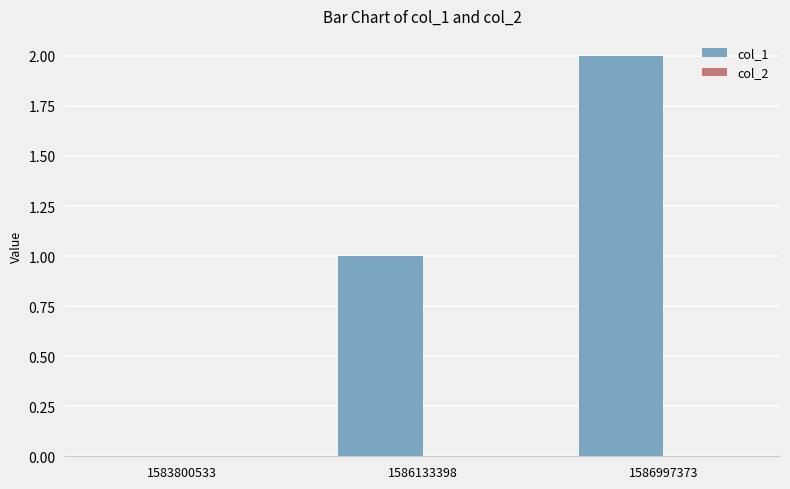

What is the greatest value displayed?

2